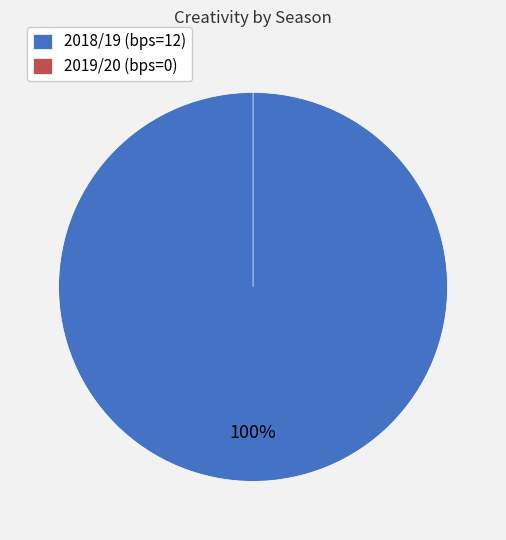

Is there any slice that represents more than half of the pie?

Yes